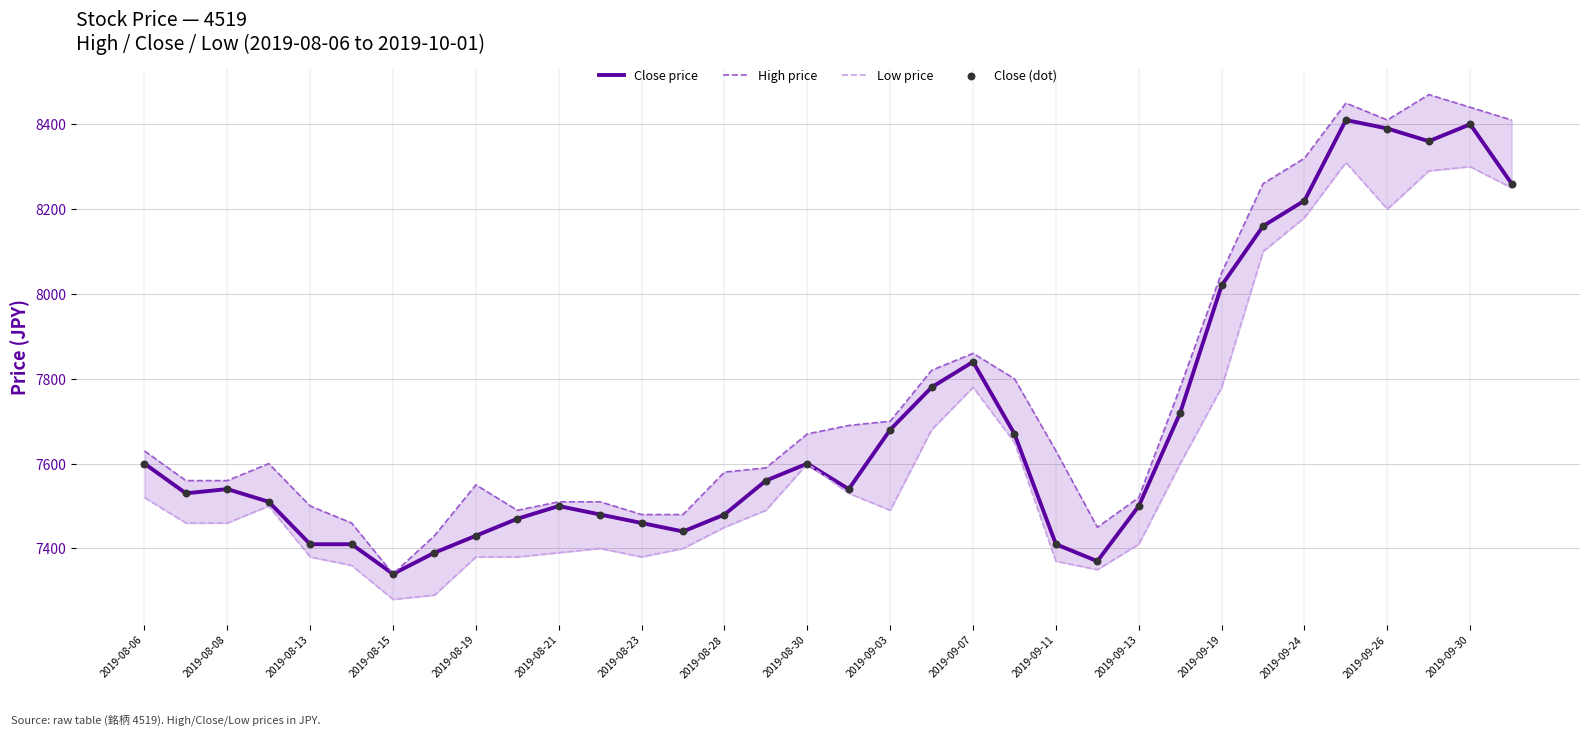

What is the maximum value for Close price?

8410